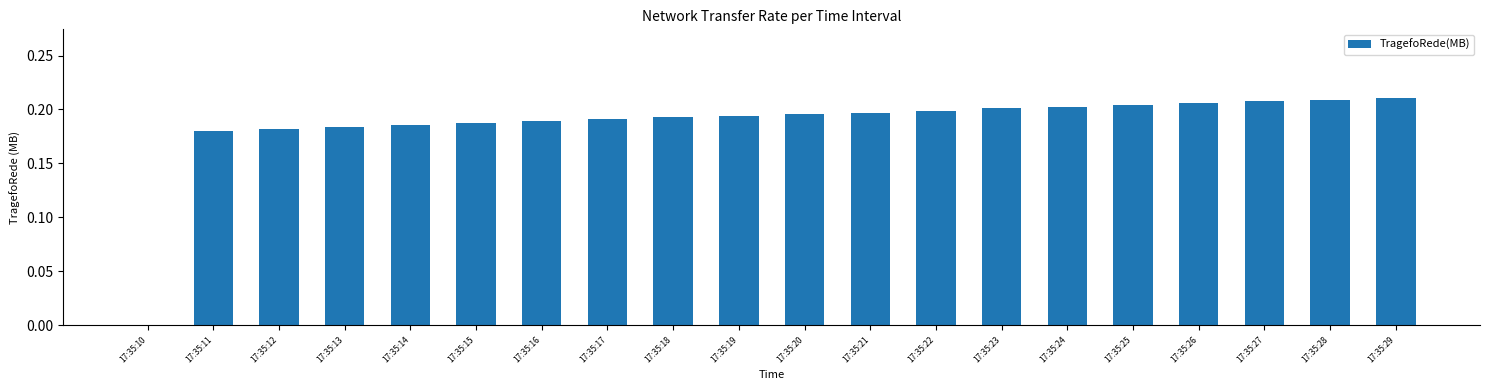

What is the sum of the values at 17:35:21 and 17:35:11?

0.4